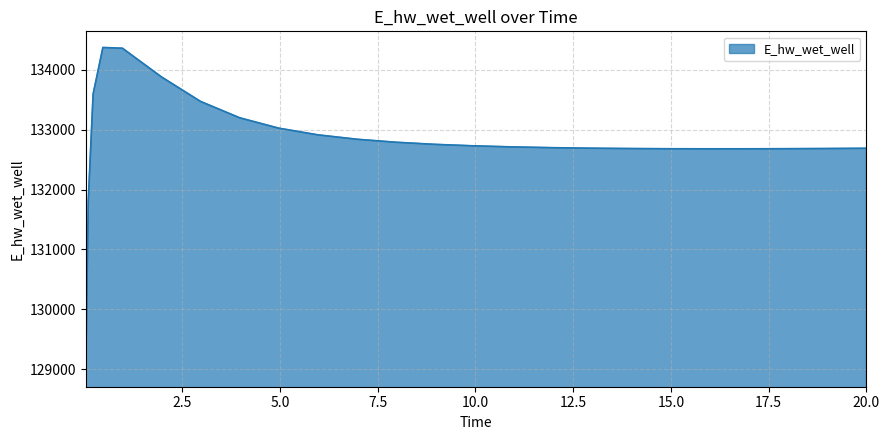

What is the greatest value displayed?

134373.8